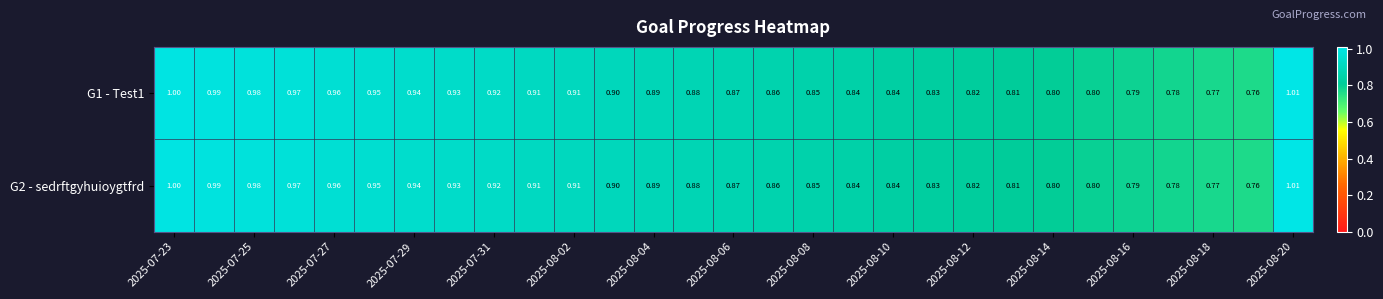

How many series are shown in this chart?

2